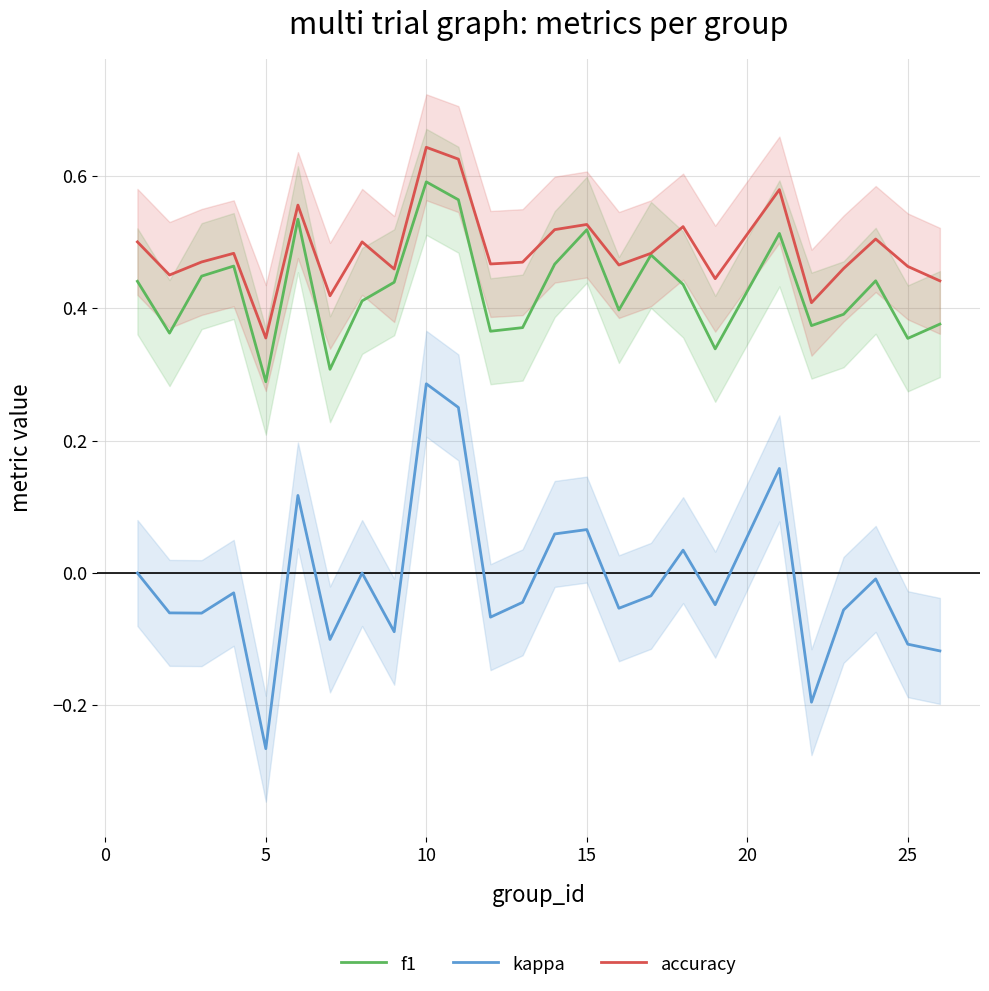

Does the chart have visible grid lines?

Yes